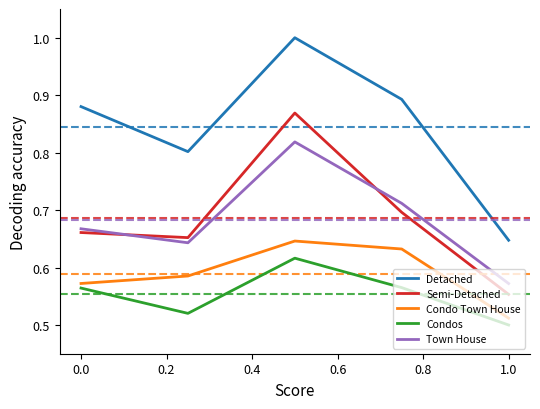

True or false: Town House and Condos cross at least once.

False